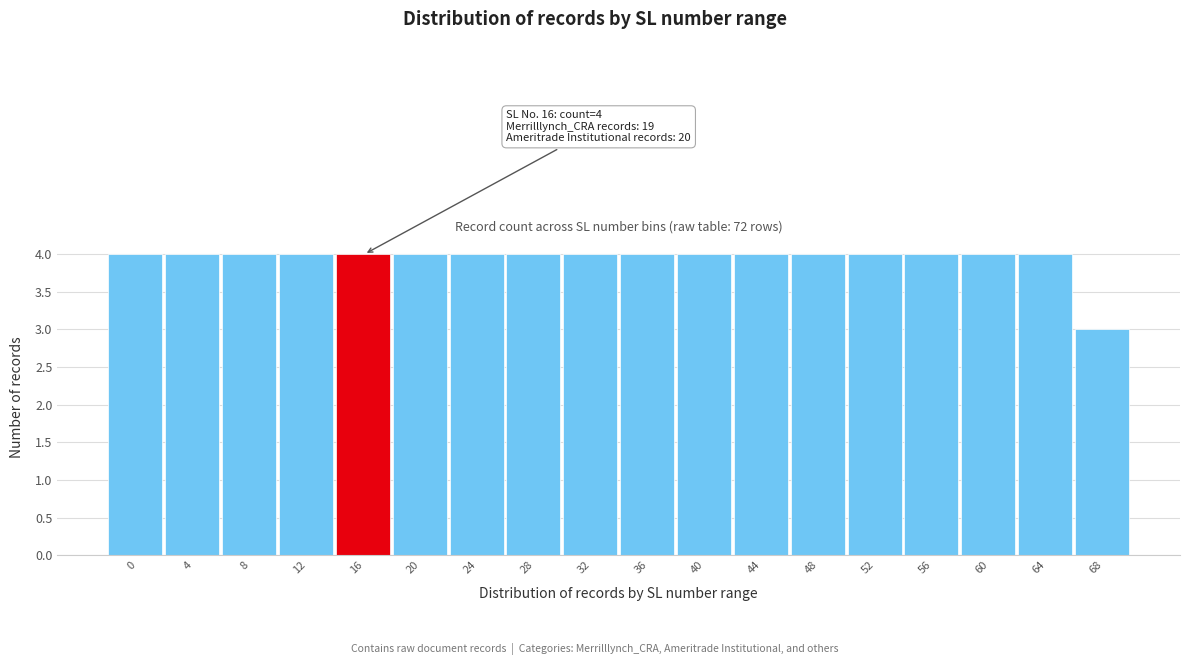

Reading left to right, extract all data points from this chart.

0=4	4=4	8=4	12=4	16=4	20=4	24=4	28=4	32=4	36=4	40=4	44=4	48=4	52=4	56=4	60=4	64=4	68=3